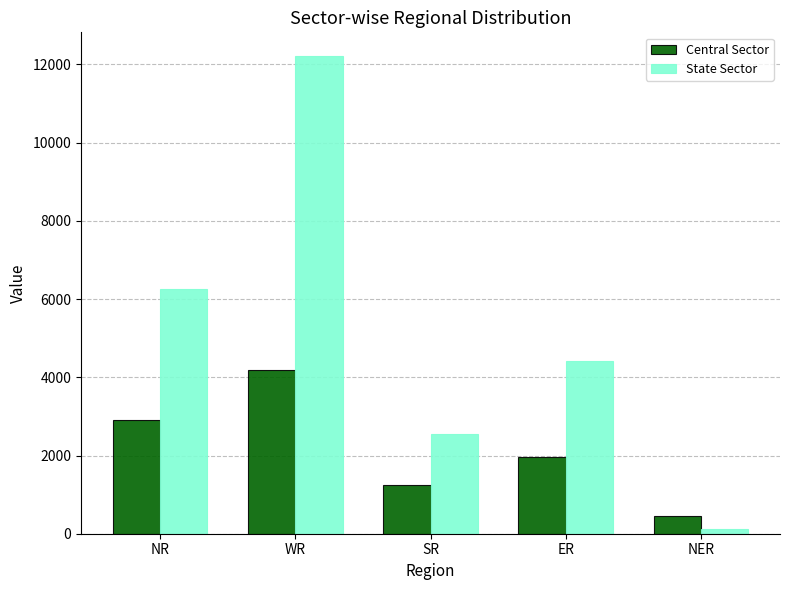

Which series has the largest range (max minus min)?

State Sector